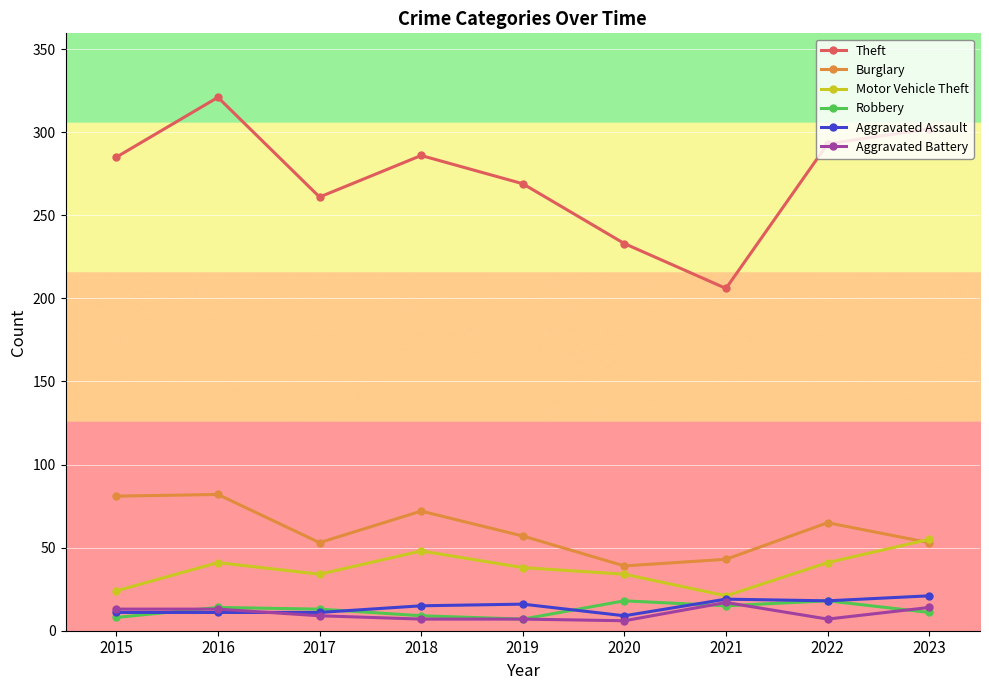

How many interior local valleys does the Robbery series have?

2